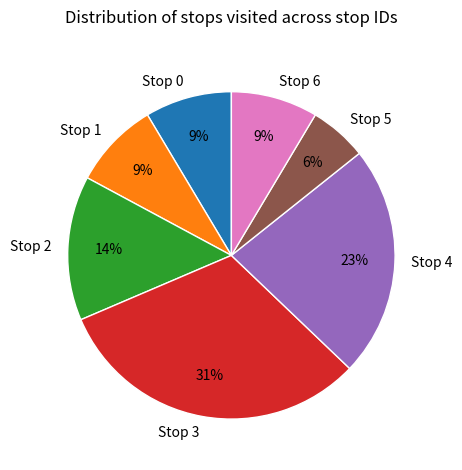

What is the ratio of the value at Stop 1 to the value at Stop 4?

0.4